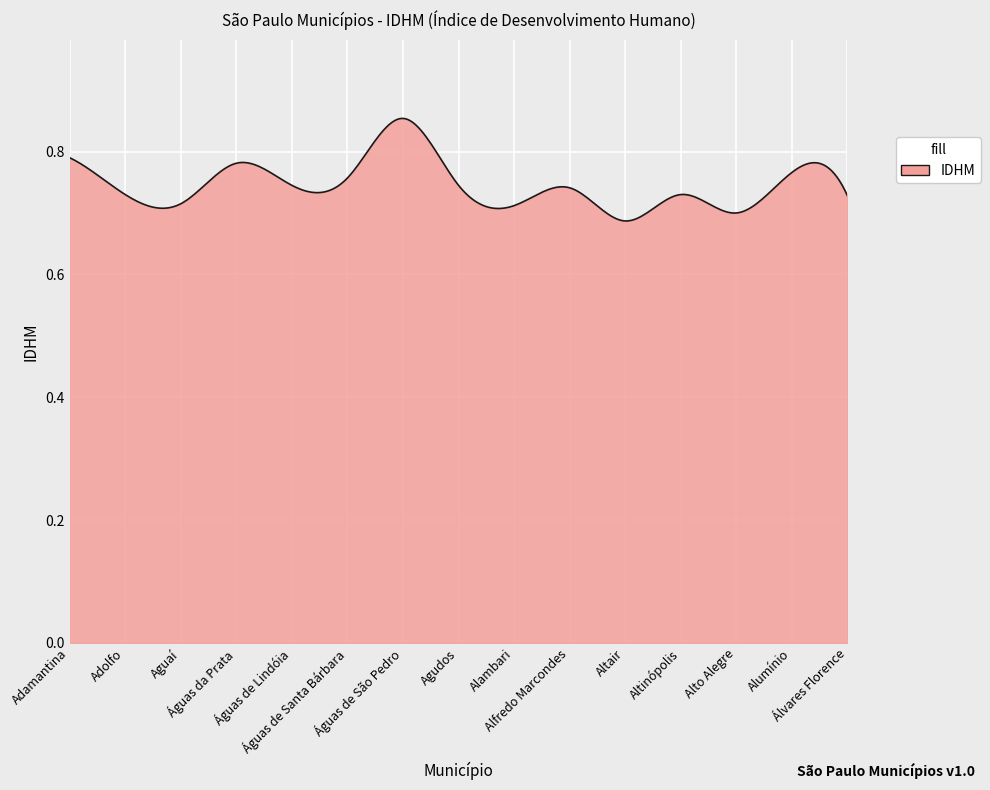

Reading left to right, list all the values displayed in this chart.

Adamantina=0.8	Adolfo=0.7	Aguaí=0.7	Águas da Prata=0.8	Águas de Lindóia=0.7	Águas de Santa Bárbara=0.8	Águas de São Pedro=0.9	Agudos=0.7	Alambari=0.7	Alfredo Marcondes=0.7	Altair=0.7	Altinópolis=0.7	Alto Alegre=0.7	Alumínio=0.8	Álvares Florence=0.7